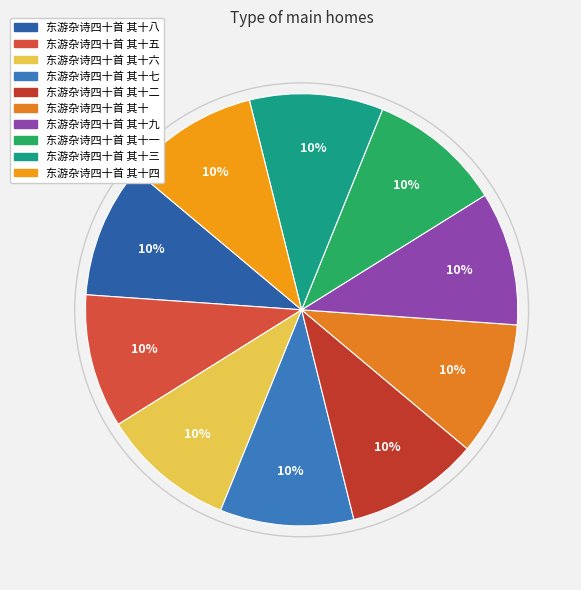

Is it true that 东游杂诗四十首 其十九 is 10% of the pie?

True